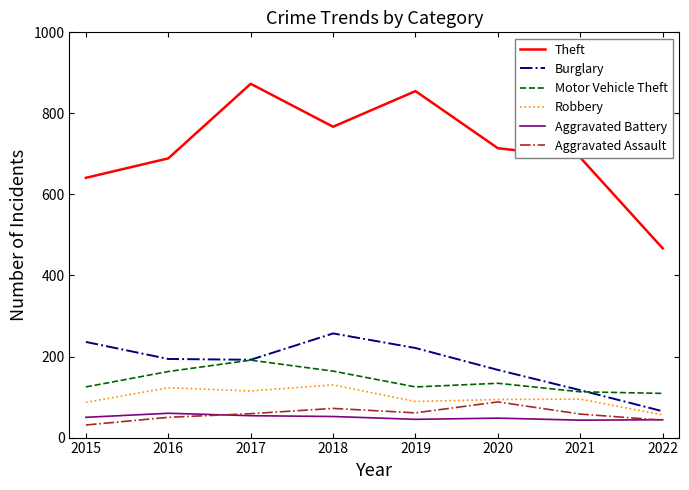

What is the maximum value for Aggravated Battery?

60